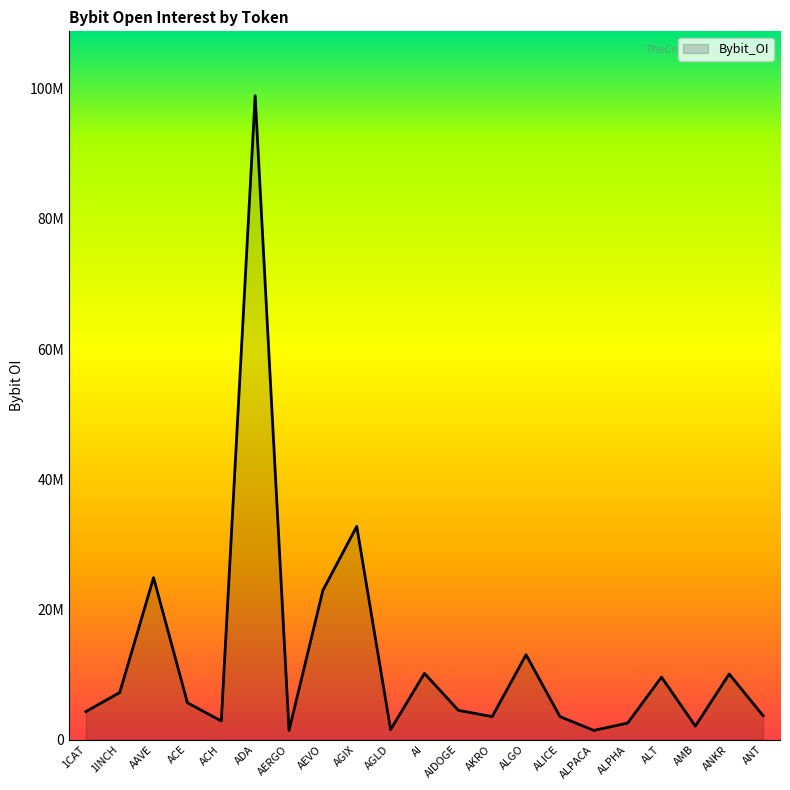

List the labels in order of value, largest first.

ADA, AGIX, AAVE, AEVO, ALGO, AI, ANKR, ALT, 1INCH, ACE, AIDOGE, 1CAT, ANT, ALICE, AKRO, ACH, ALPHA, AMB, AGLD, ALPACA, AERGO